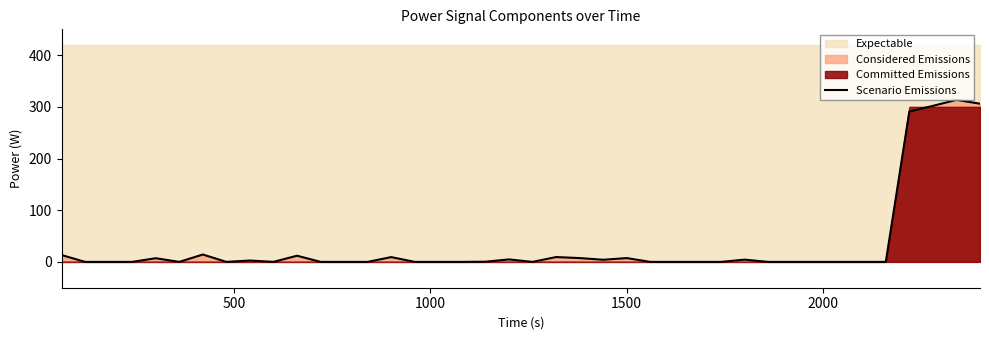

What is the highest value of the Scenario Emissions series?

313.6